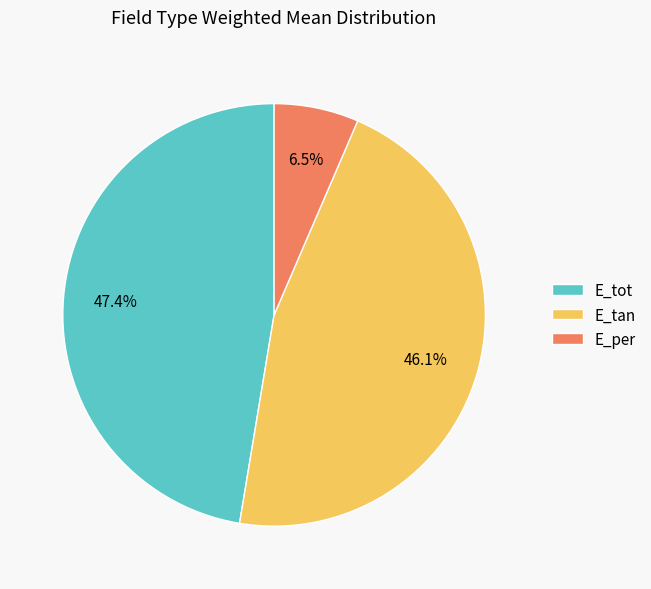

Rank the categories by value from highest to lowest.

E_tot, E_tan, E_per